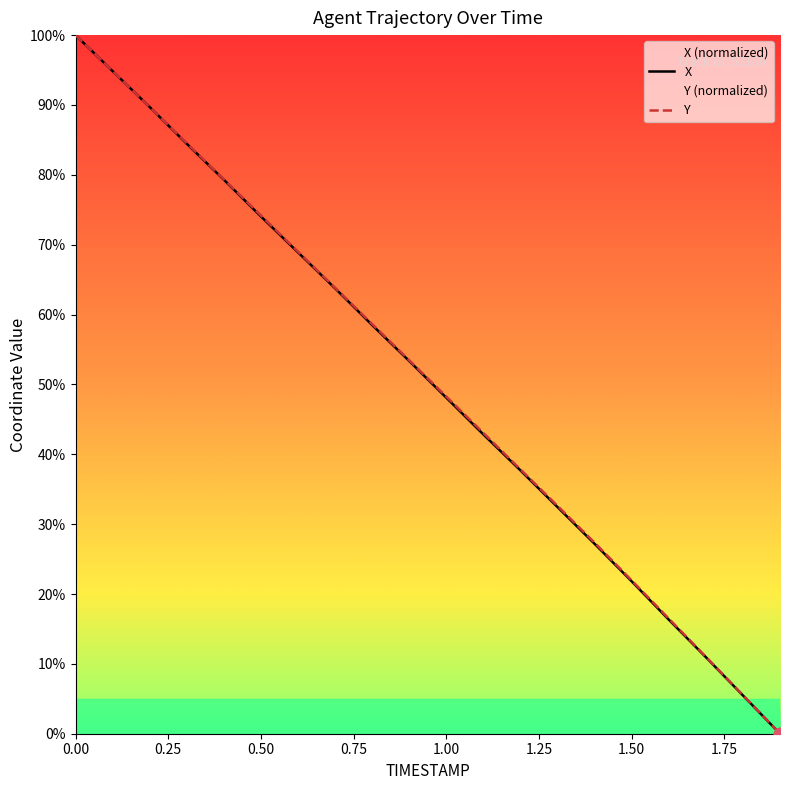

Which series has the largest Y range (max minus min)?

X